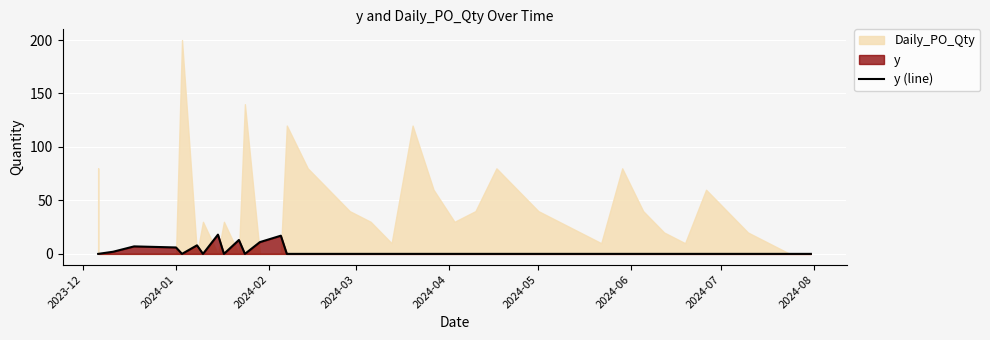

True or false: the data has more than 0 interior local peaks.

True